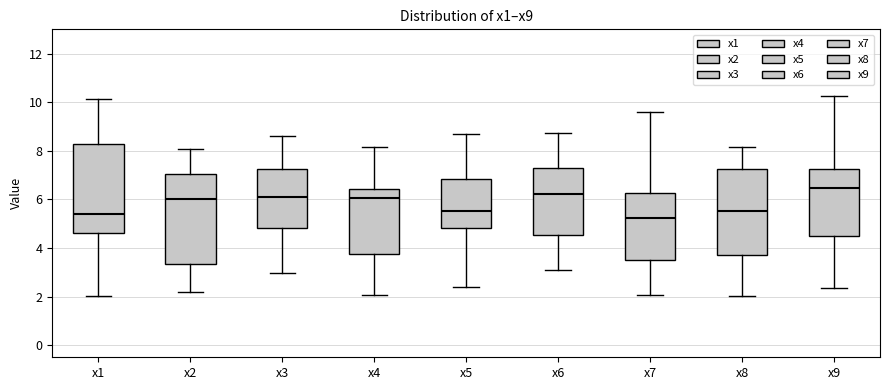

Reading left to right, transcribe this box plot: for each box, give where its median line is, the range the box spans, and where its two whiskers end, as read against the y-axis. The values are not printed on the chart, so give them approximately, as read against the axis.

x1: median 5.4, box 4.6 to 8.2, whiskers 2.0 to 10.2
x2: median 6.0, box 3.4 to 7.0, whiskers 2.2 to 8.0
x3: median 6.0, box 4.8 to 7.2, whiskers 3.0 to 8.6
x4: median 6.0, box 3.8 to 6.4, whiskers 2.0 to 8.2
x5: median 5.6, box 4.8 to 6.8, whiskers 2.4 to 8.6
x6: median 6.2, box 4.6 to 7.2, whiskers 3.2 to 8.8
x7: median 5.2, box 3.4 to 6.2, whiskers 2.0 to 9.6
x8: median 5.6, box 3.8 to 7.2, whiskers 2.0 to 8.2
x9: median 6.4, box 4.4 to 7.2, whiskers 2.4 to 10.2